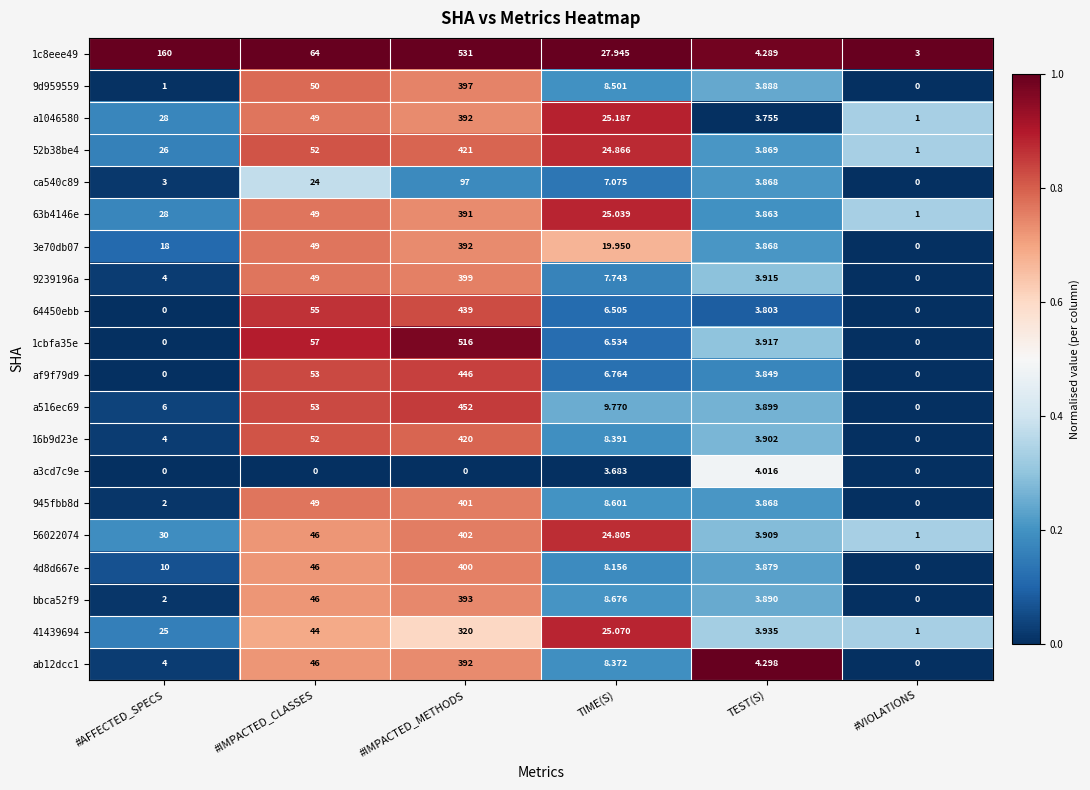

At which category is the sum across all series the highest?

#IMPACTED_METHODS